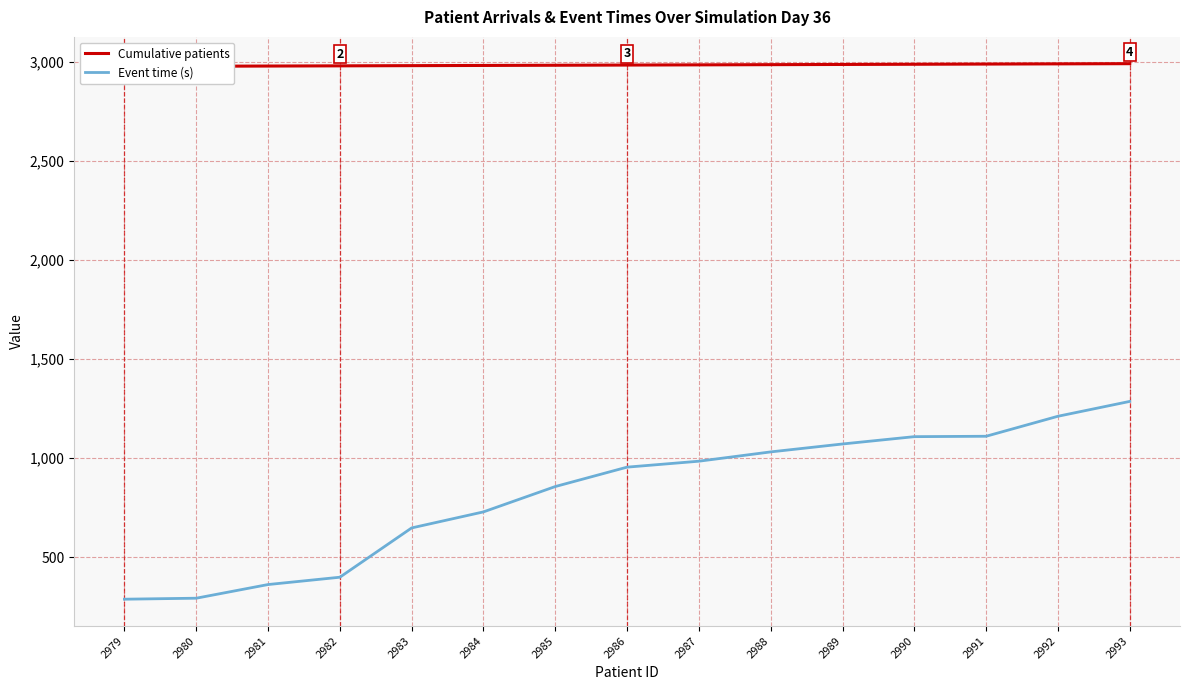

True or false: Event time (s) and Cumulative patients cross at least once.

False